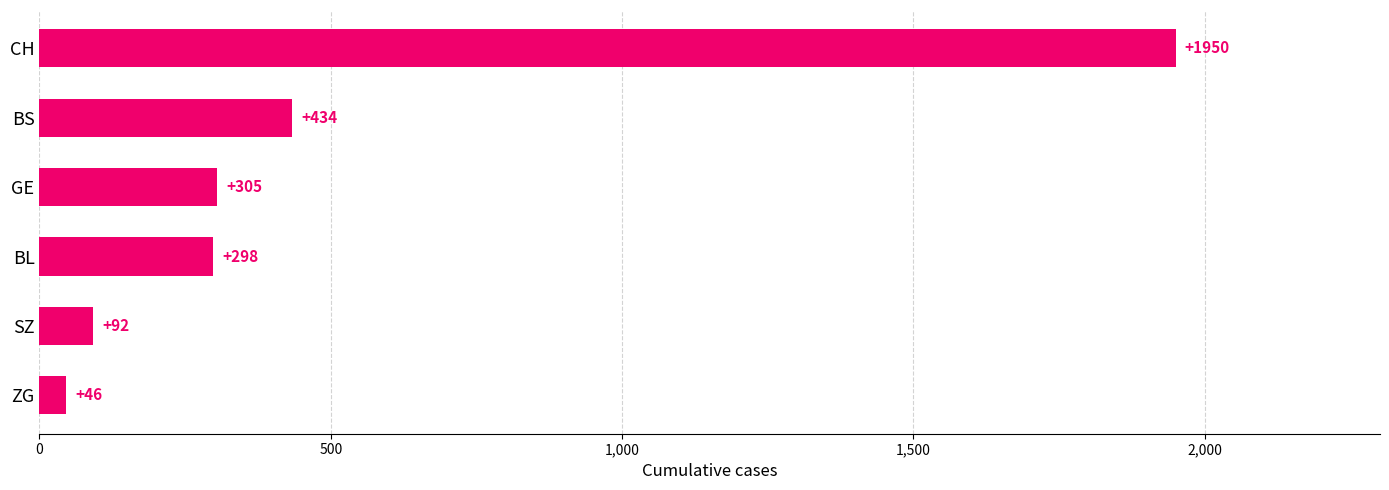

True or false: the data shows 176 at BS.

False